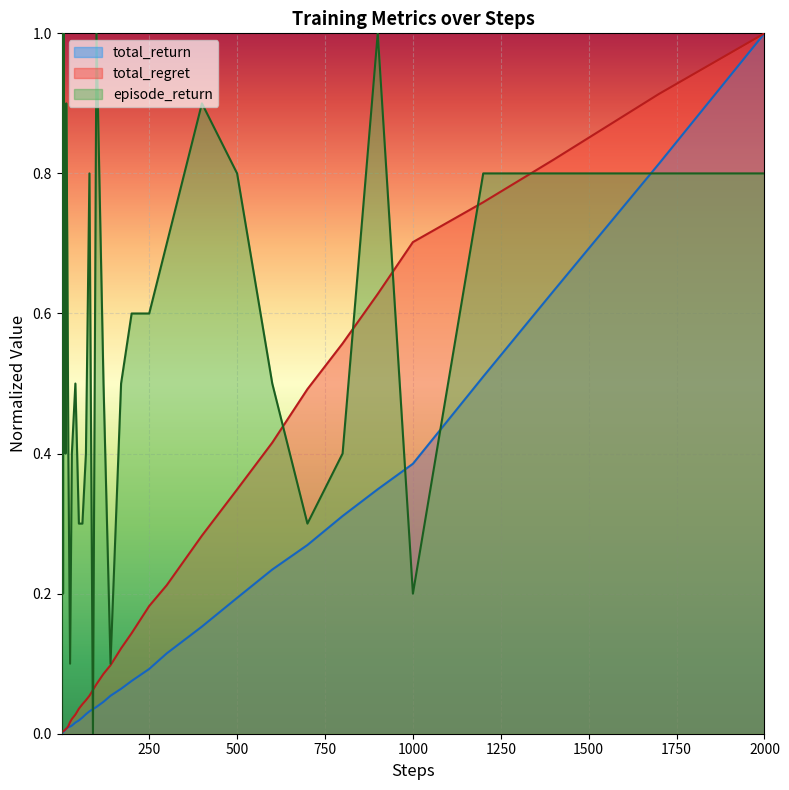

The value of total_return at 14 is 0.0. True or false?

False